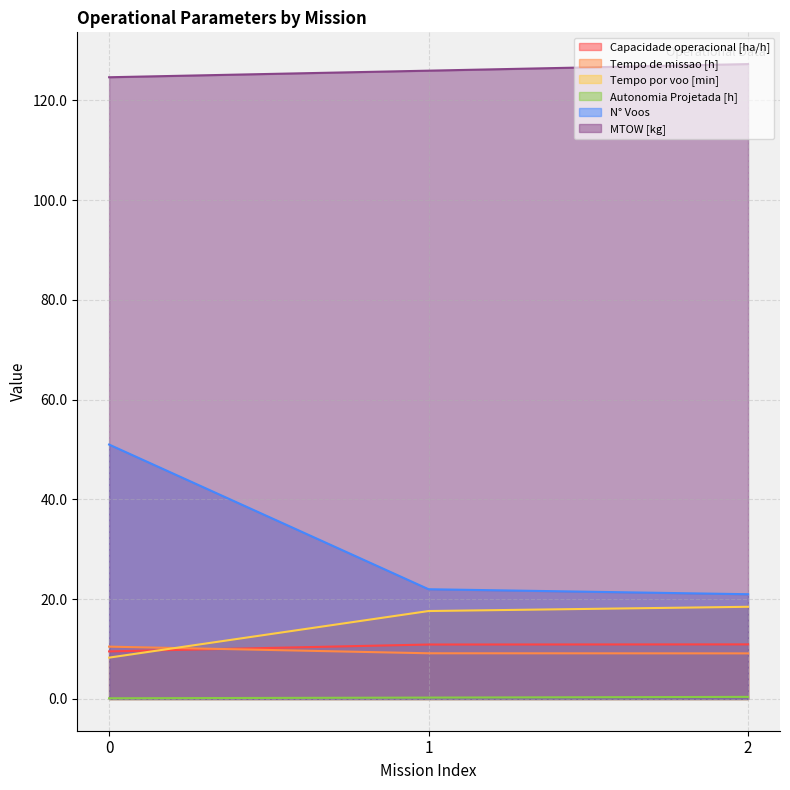

What is the difference between the Autonomia Projetada [h] values at 0 and 1?

0.1